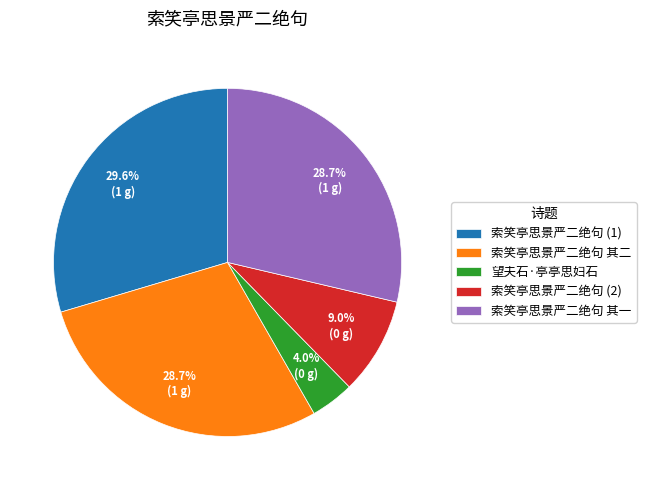

How many slices are in this pie chart?

5